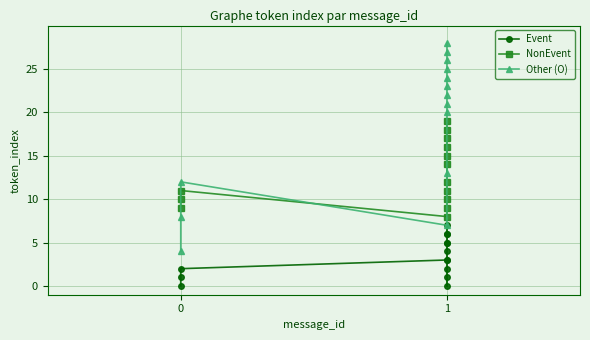

Where is the first local maximum for Event?

1